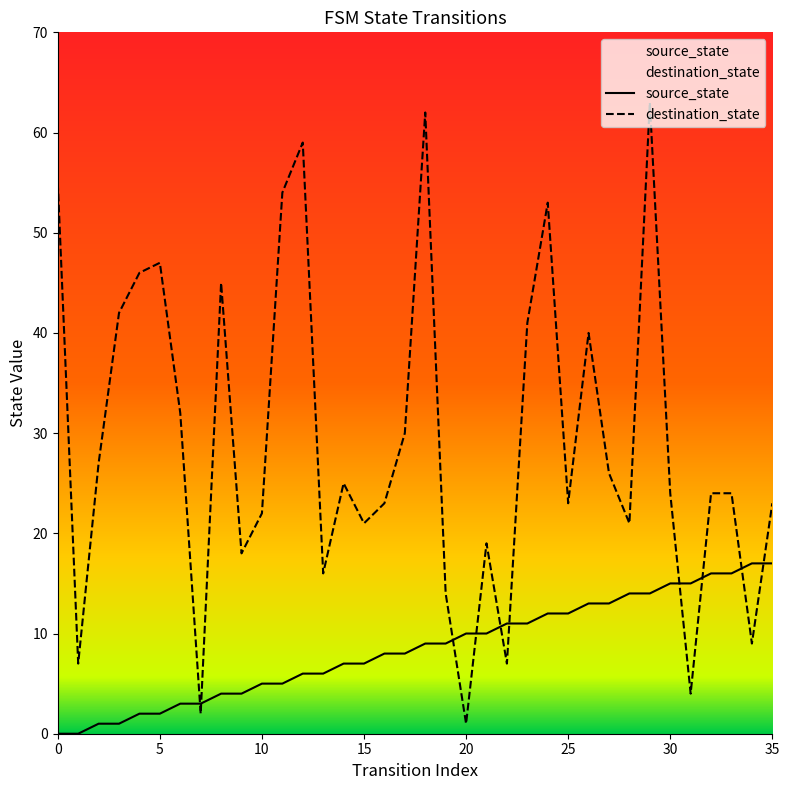

Which series ends up on top after the final intersection of destination_state and source_state?

destination_state